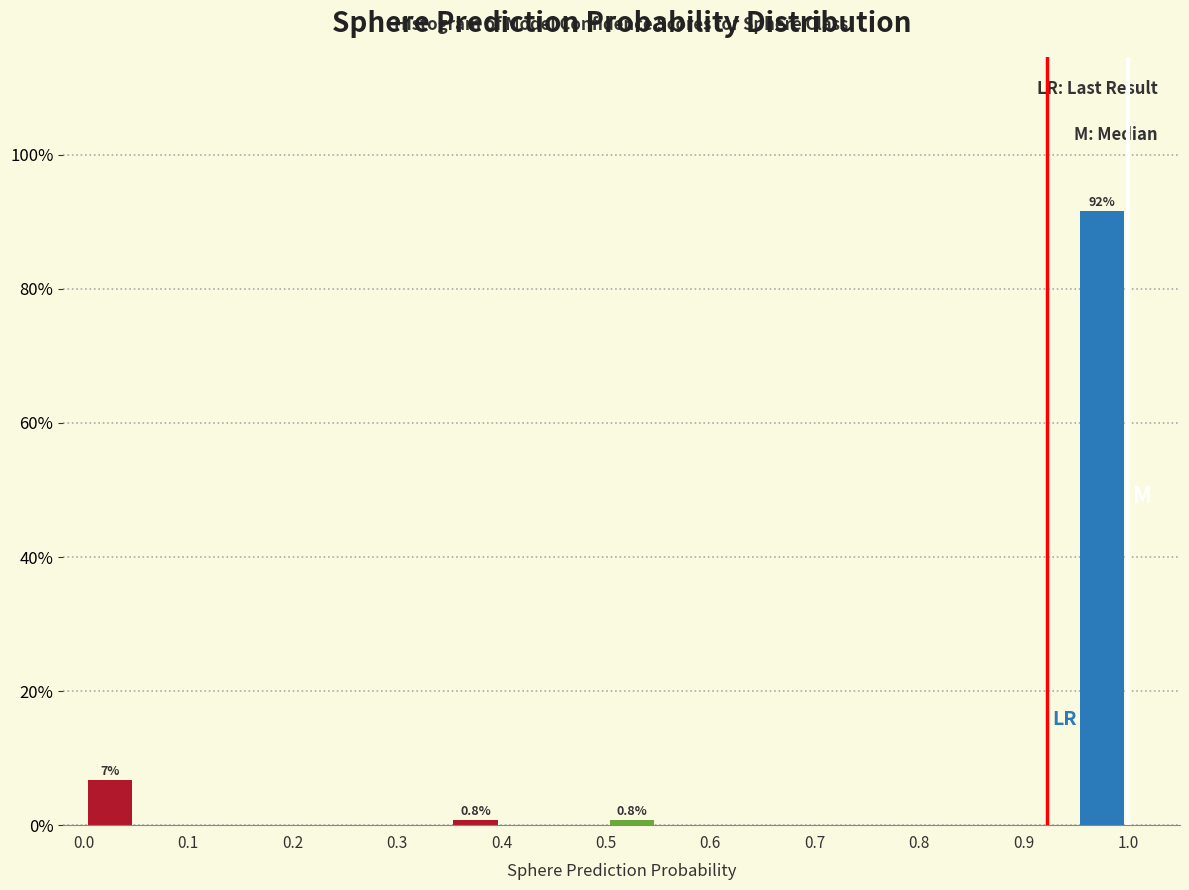

Which range on the x-axis has the tallest bar?

0.95 to 1.00